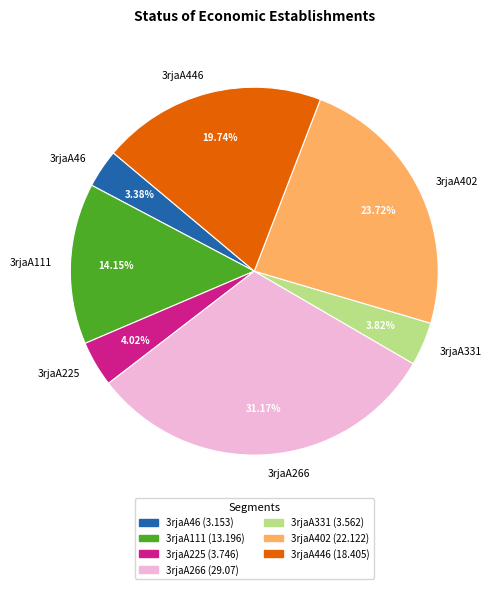

The 3rjaA331 slice represents 15% of the pie. True or false?

False